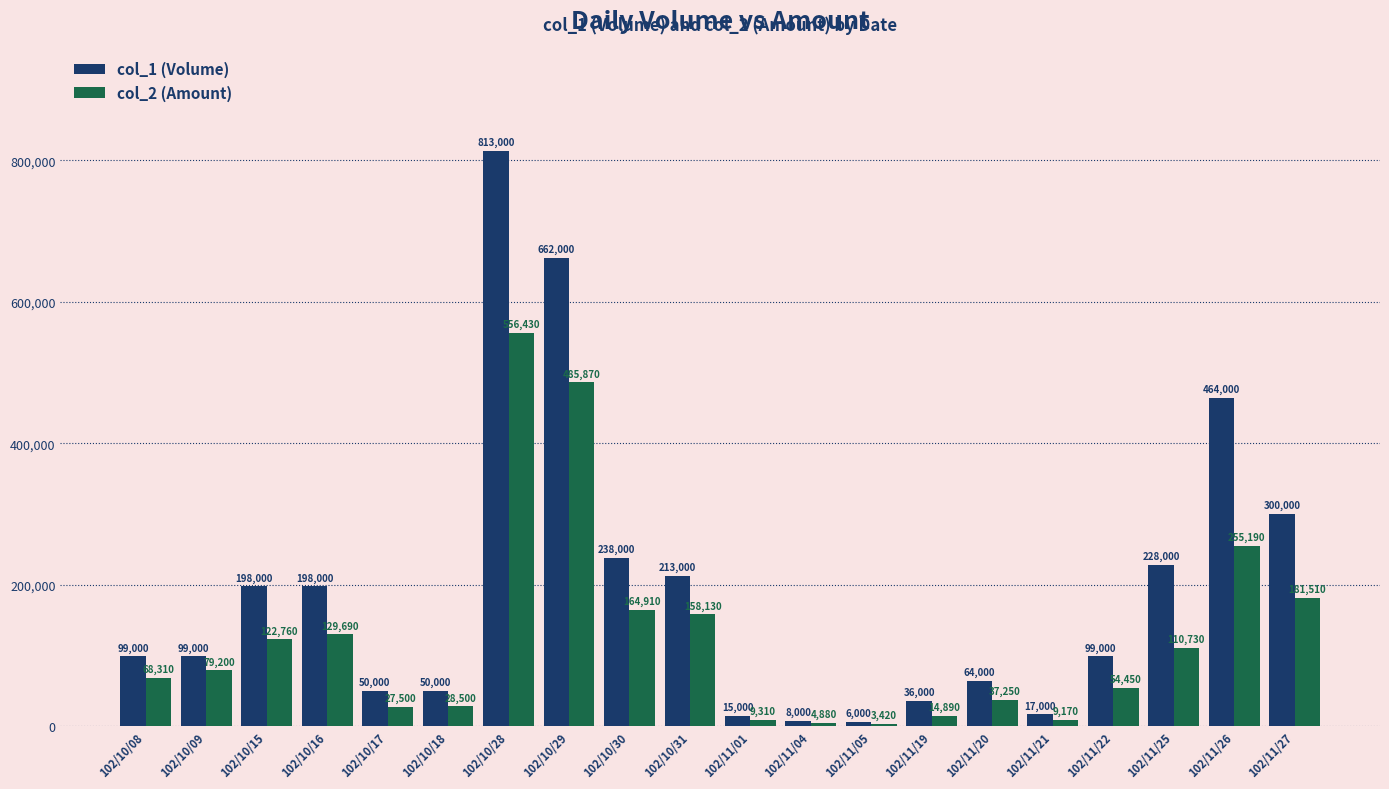

What is the difference between the second highest and second lowest values in the col_1 (Volume) series?

654000